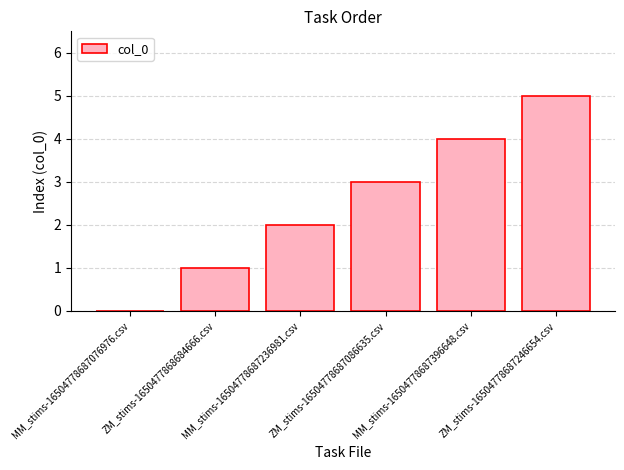

What is the maximum value shown in the chart?

5